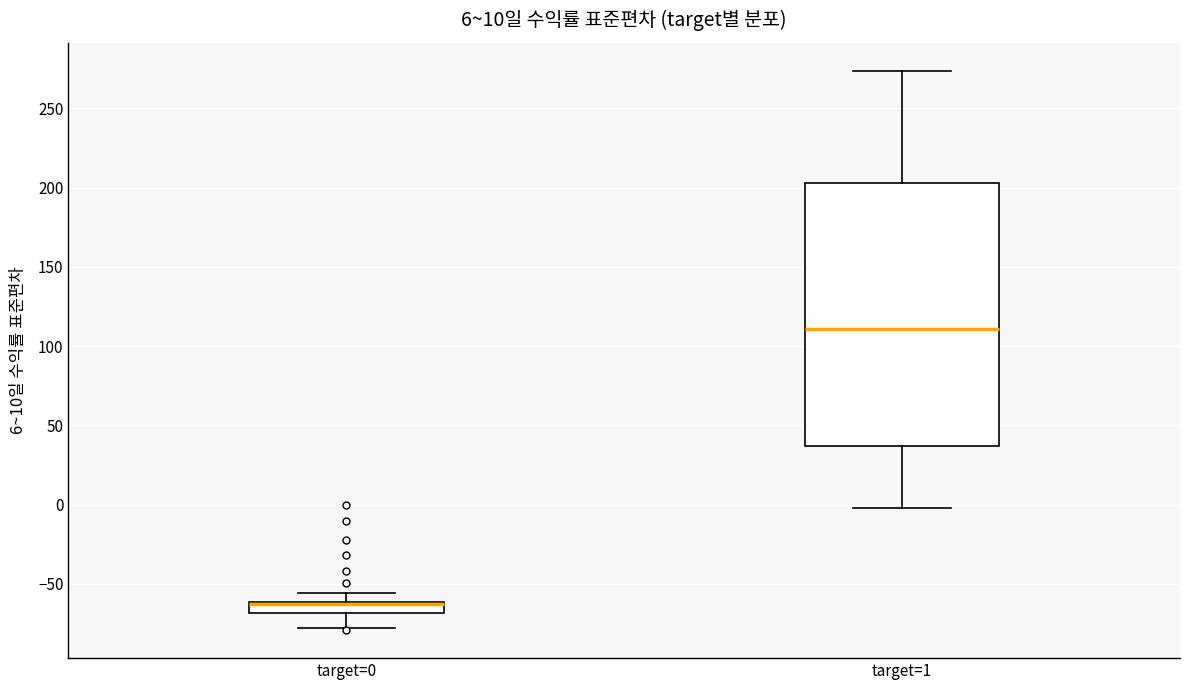

Which box has the highest median line?

target=1